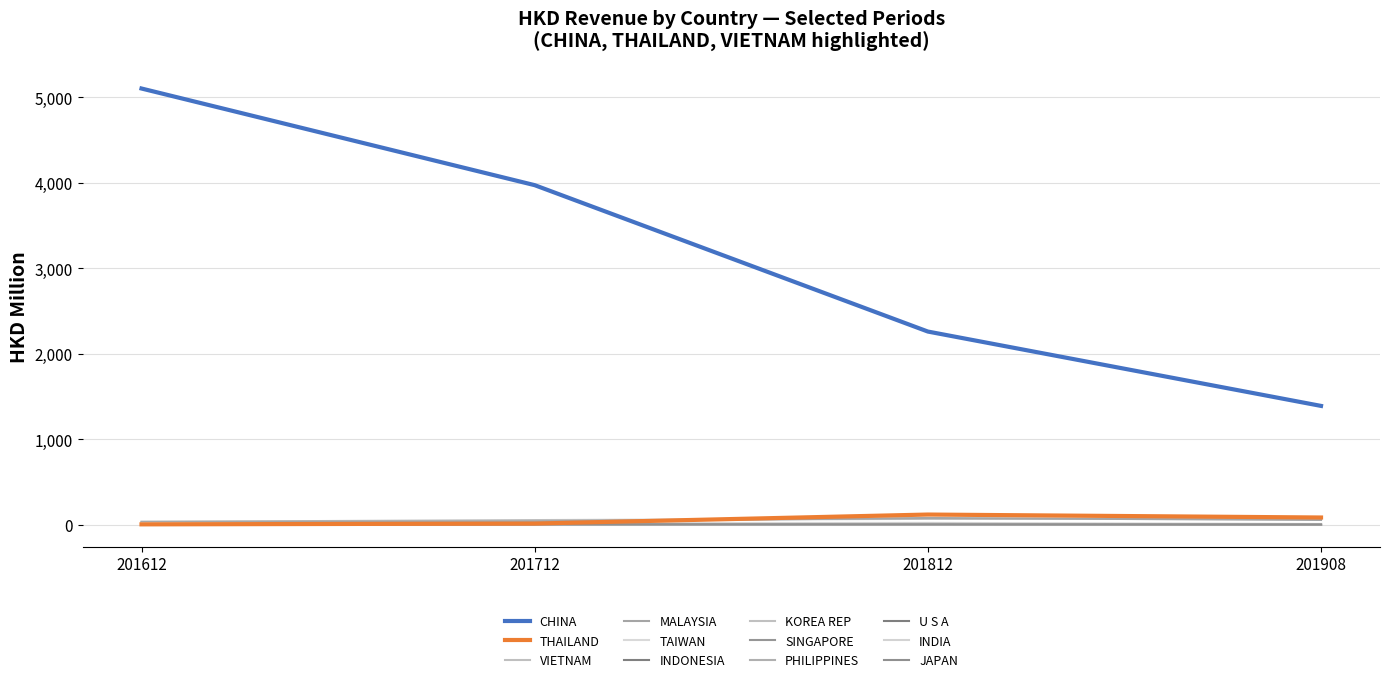

Which label corresponds to the smallest value in the chart?

KOREA REP